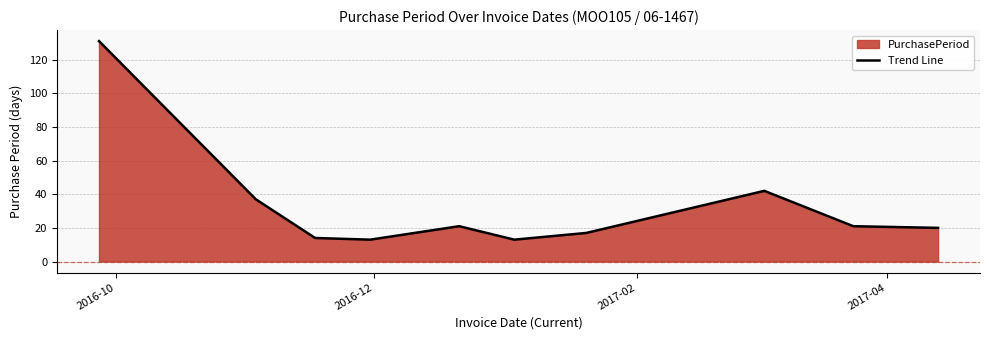

What is the maximum value shown in the chart?

131